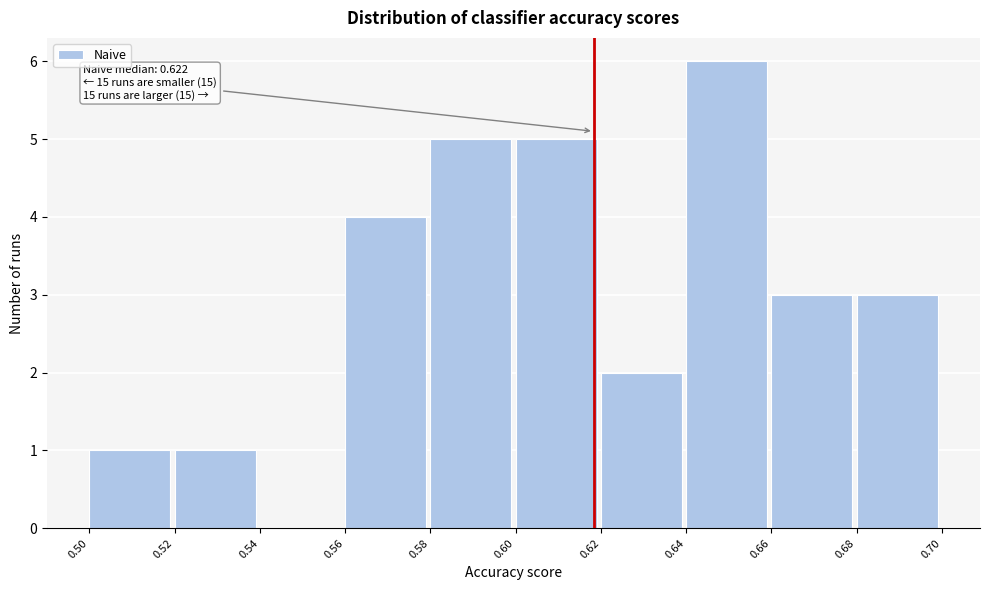

Reading left to right, what are all the values shown in this chart?

0.50=1	0.52=1	0.54=0	0.56=4	0.58=5	0.60=5	0.62=2	0.64=6	0.66=3	0.68=3